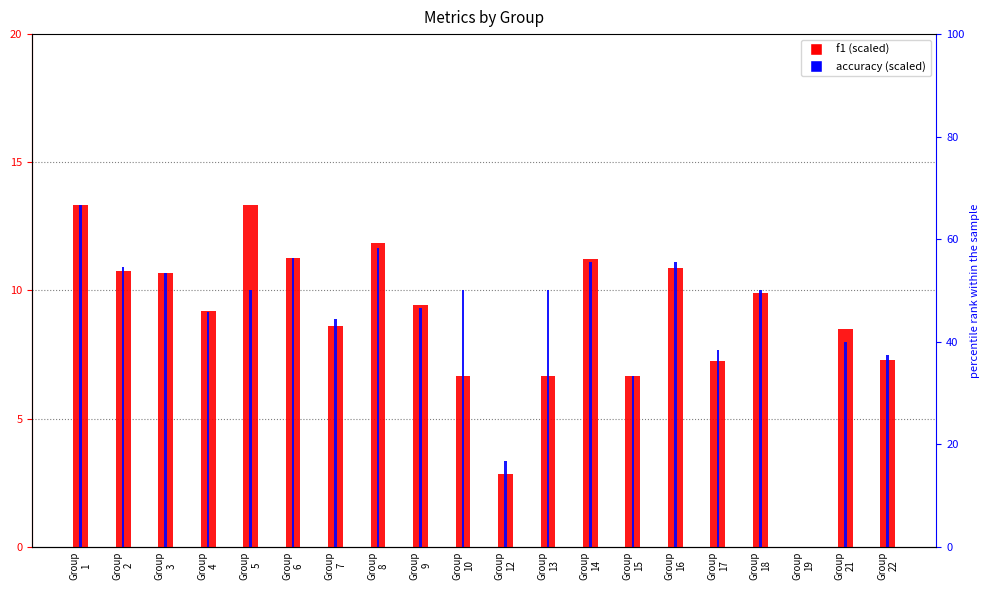

Are the bars horizontal?

No